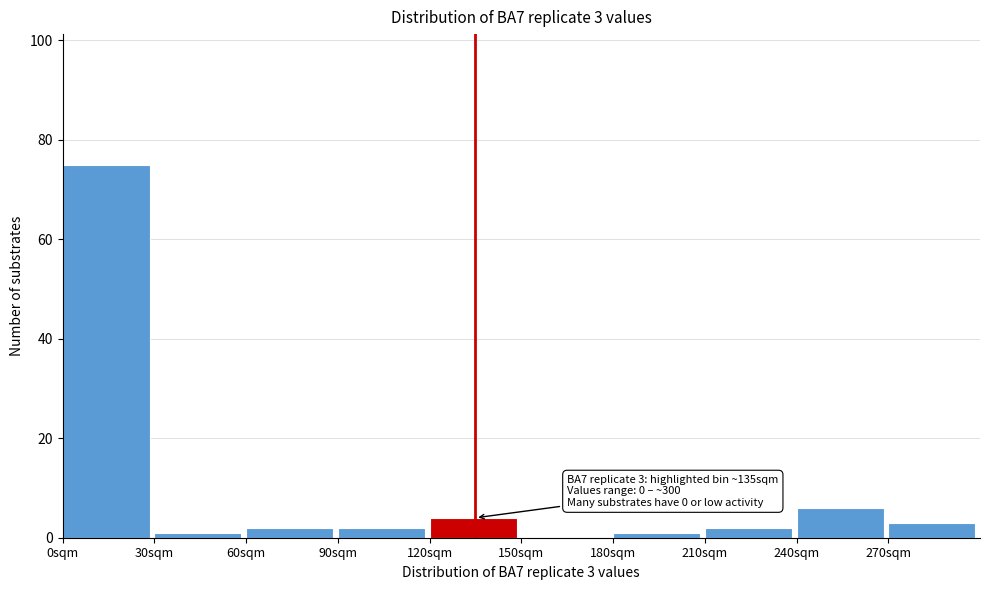

Over which range of the x-axis is the bar tallest?

0 to 30